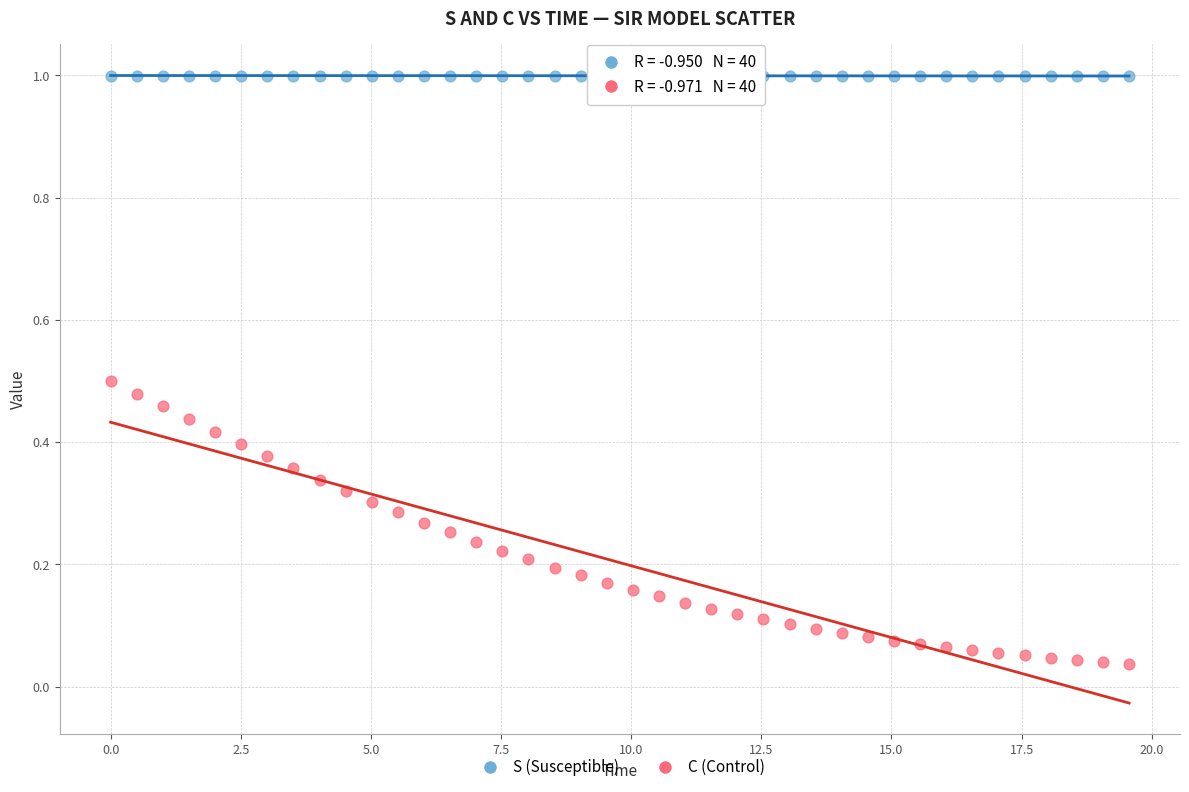

Across all data points, what is the range of Y values (max minus min)?

1.0